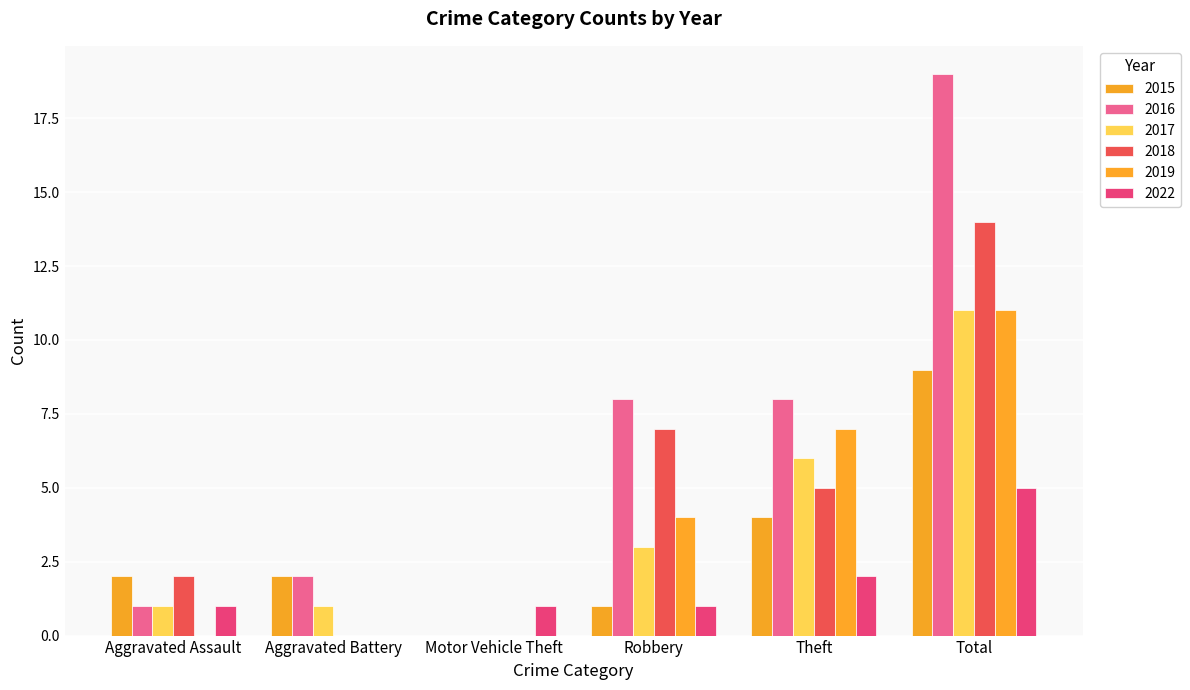

Reading left to right, transcribe all the data shown in this chart.

2015: Aggravated Assault=2	Aggravated Battery=2	Motor Vehicle Theft=0	Robbery=1	Theft=4	Total=9
2016: Aggravated Assault=1	Aggravated Battery=2	Motor Vehicle Theft=0	Robbery=8	Theft=8	Total=19
2017: Aggravated Assault=1	Aggravated Battery=1	Motor Vehicle Theft=0	Robbery=3	Theft=6	Total=11
2018: Aggravated Assault=2	Aggravated Battery=0	Motor Vehicle Theft=0	Robbery=7	Theft=5	Total=14
2019: Aggravated Assault=0	Aggravated Battery=0	Motor Vehicle Theft=0	Robbery=4	Theft=7	Total=11
2022: Aggravated Assault=1	Aggravated Battery=0	Motor Vehicle Theft=1	Robbery=1	Theft=2	Total=5